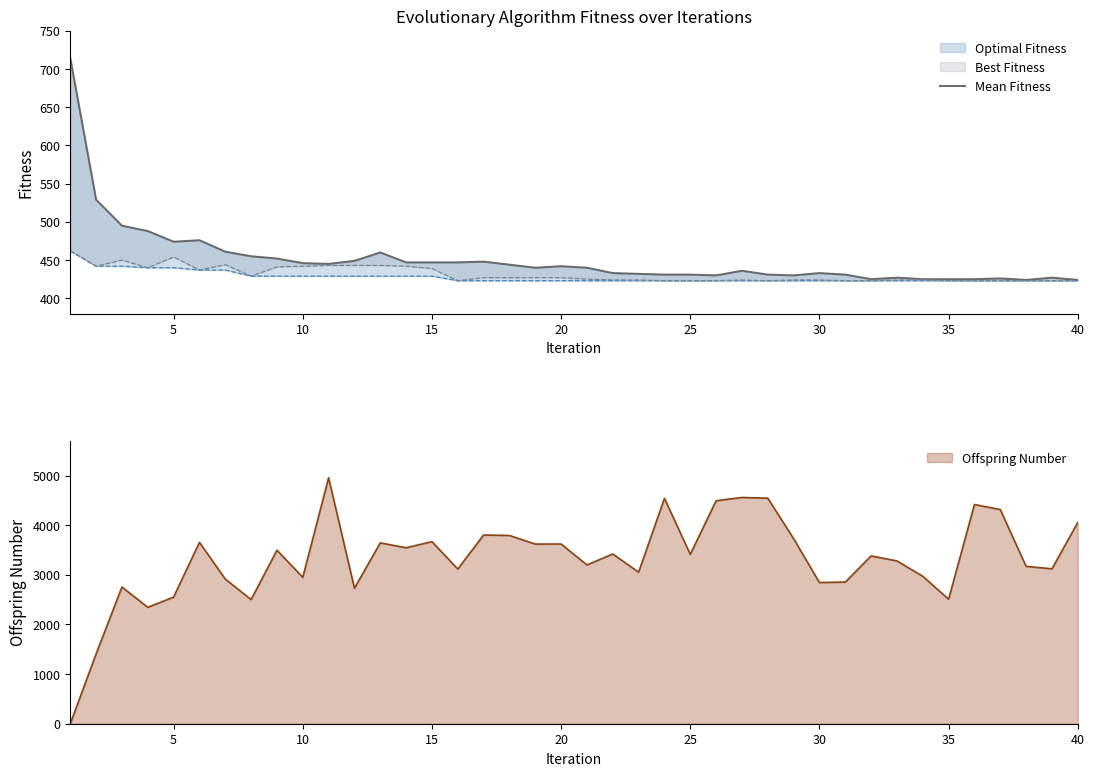

Reading right to left, transcribe all the data shown in this chart.

424	427	424	426	425	425	425	427	425	431	433	430	431	436	430	431	431	432	433	440	442	440	444	448	447	447	447	460	449	445	446	452	455	461	476	474	488	495	529	714